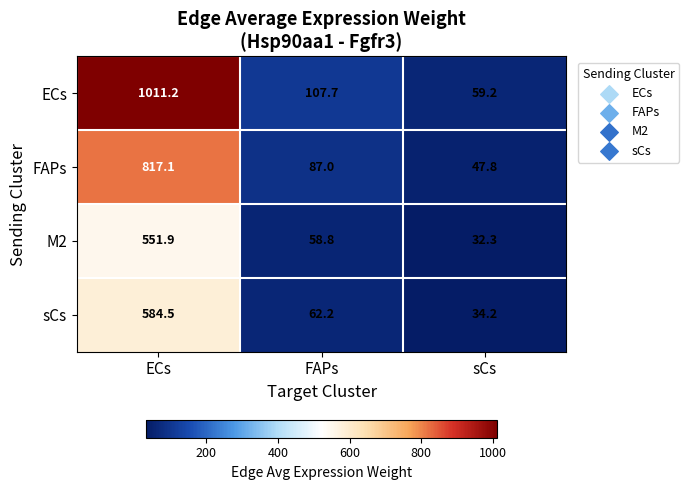

Reading left to right, transcribe all the data shown in this chart.

ECs: ECs=1011.2	FAPs=107.7	sCs=59.2
FAPs: ECs=817.1	FAPs=87.0	sCs=47.8
M2: ECs=551.9	FAPs=58.8	sCs=32.3
sCs: ECs=584.5	FAPs=62.2	sCs=34.2